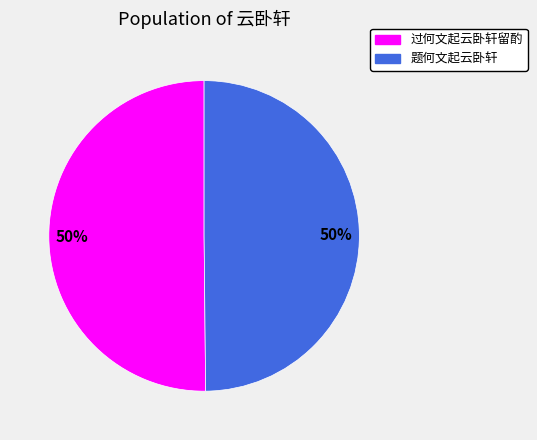

Approximately how many times larger is the value at 过何文起云卧轩留酌 compared to 题何文起云卧轩?

1.0